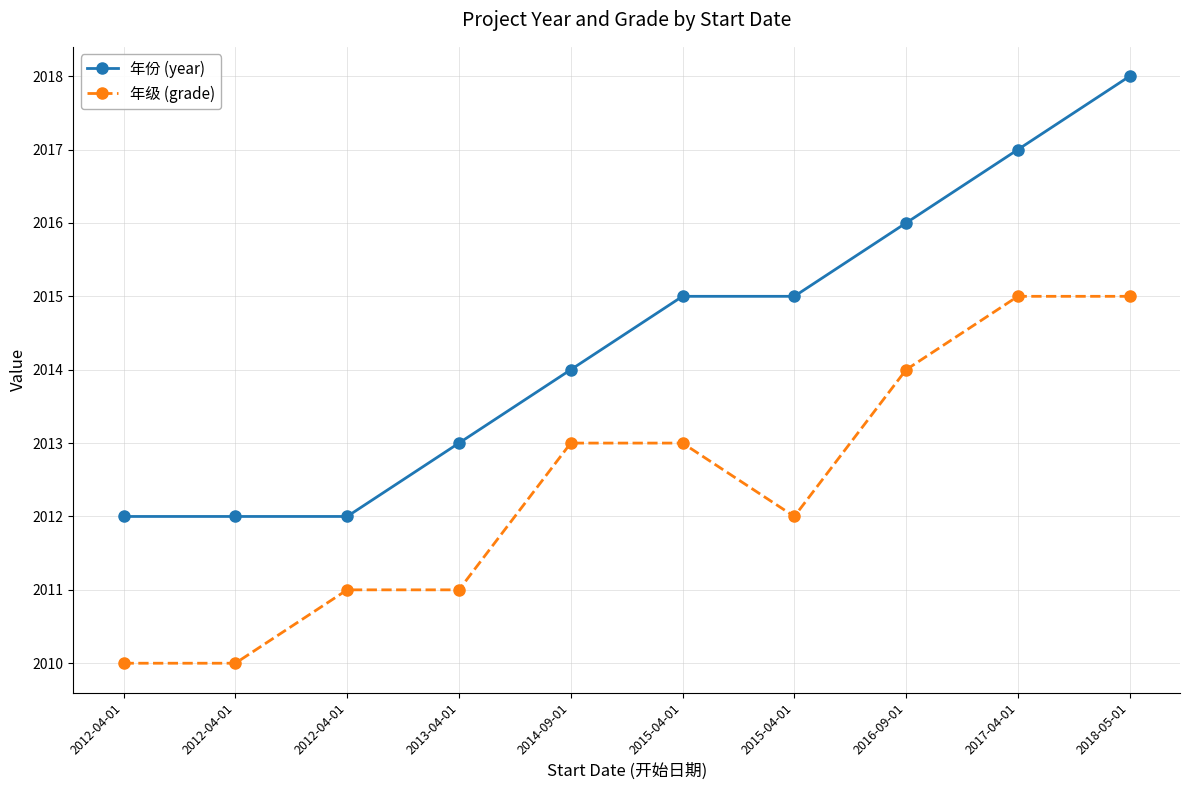

What is the sum of all 年份 (year) values?

20144